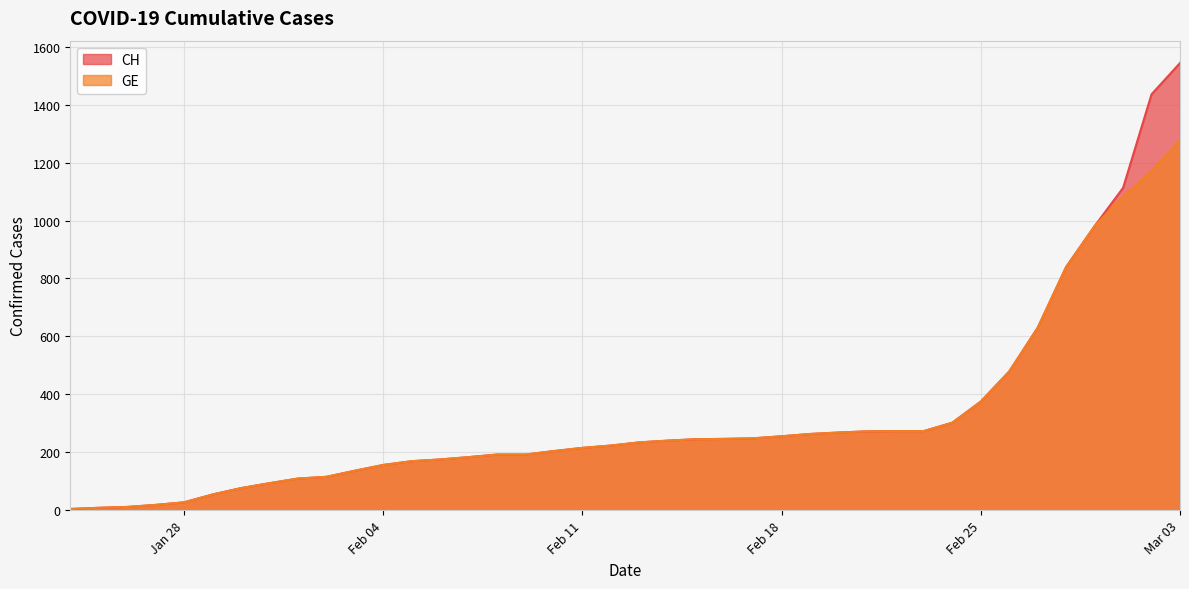

At how many categories does at least one series exceed 443?

7